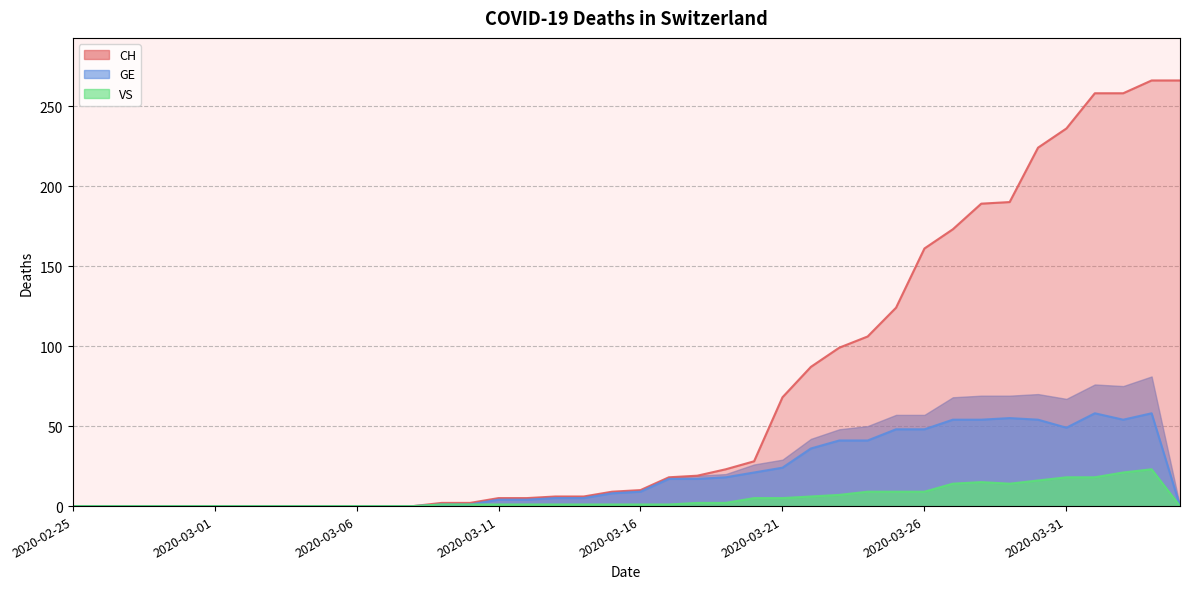

Rank the series by their maximum value, from highest to lowest.

CH, GE, VS